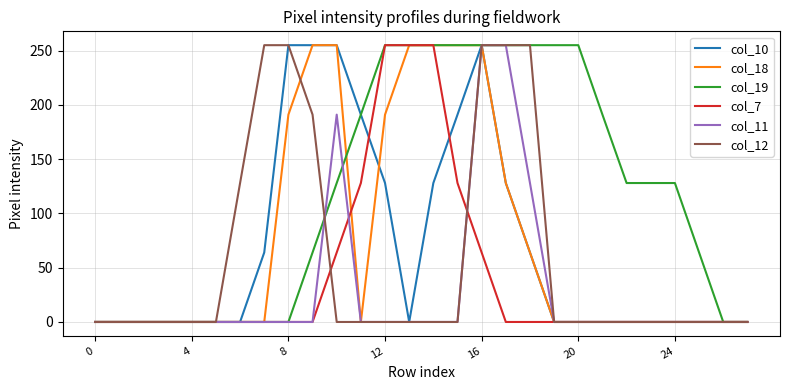

Count the number of data series in this chart.

6